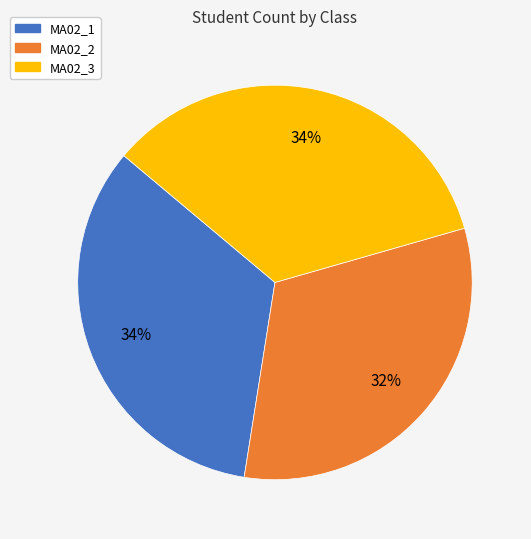

Is there a majority slice in this chart?

No